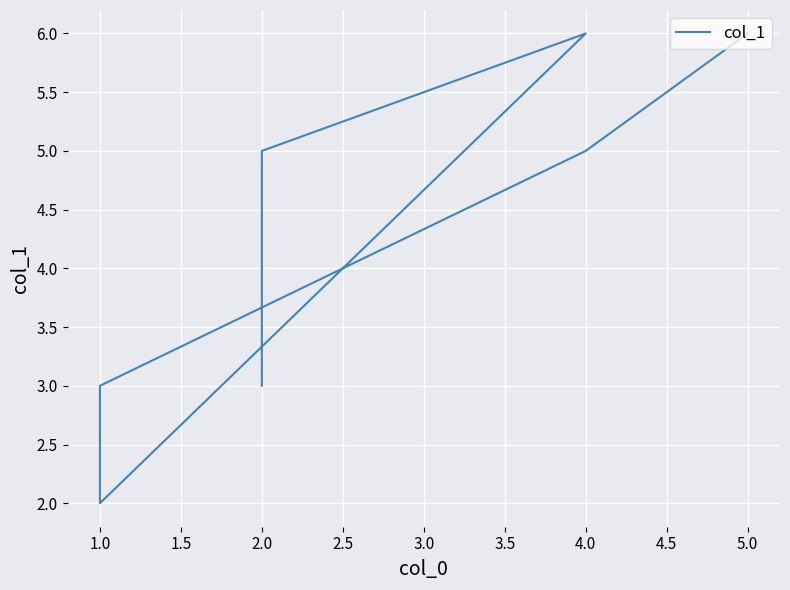

What is the ratio of the value at 1.0 to the value at 4.0?

0.4